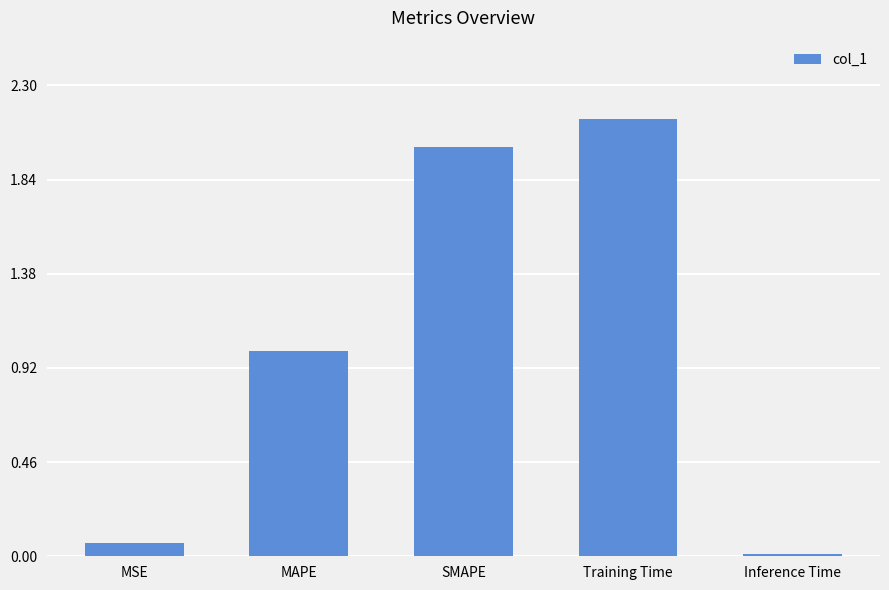

List the labels in order of value, smallest first.

Inference Time, MSE, MAPE, SMAPE, Training Time